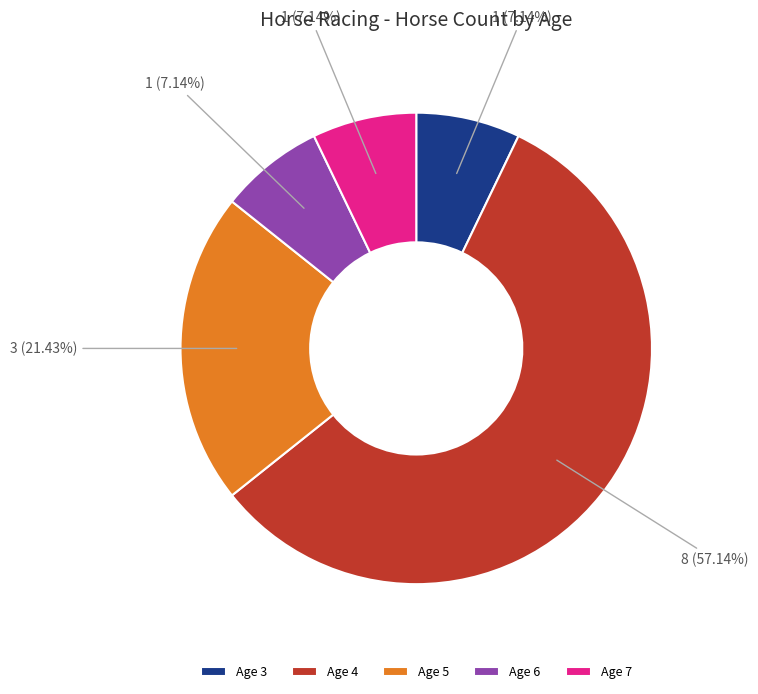

How many slices are in this pie chart?

5